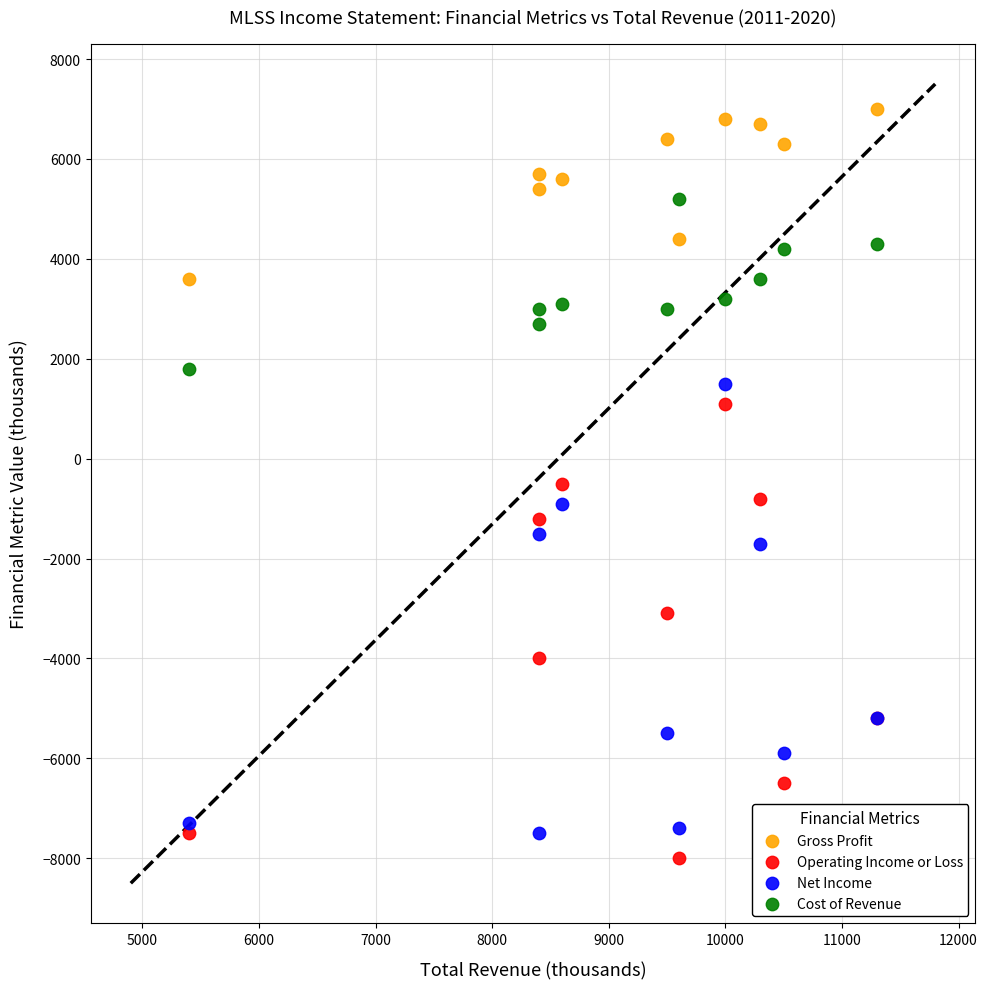

What are all the series names shown in the legend?

Gross Profit, Operating Income or Loss, Net Income, Cost of Revenue